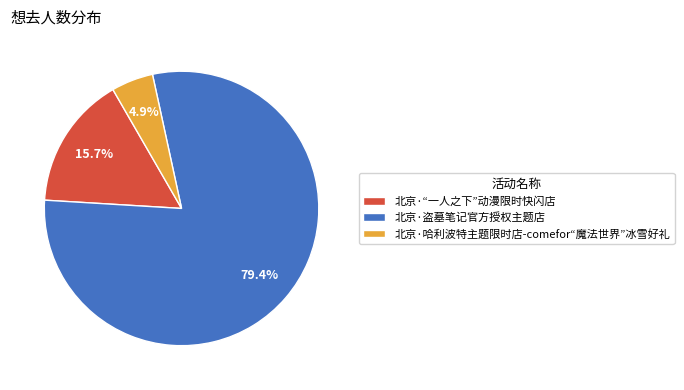

Combined, do 北京·哈利波特主题限时店-comefor“魔法世界”冰雪好礼 and 北京·“一人之下”动漫限时快闪店 account for over 50%?

No